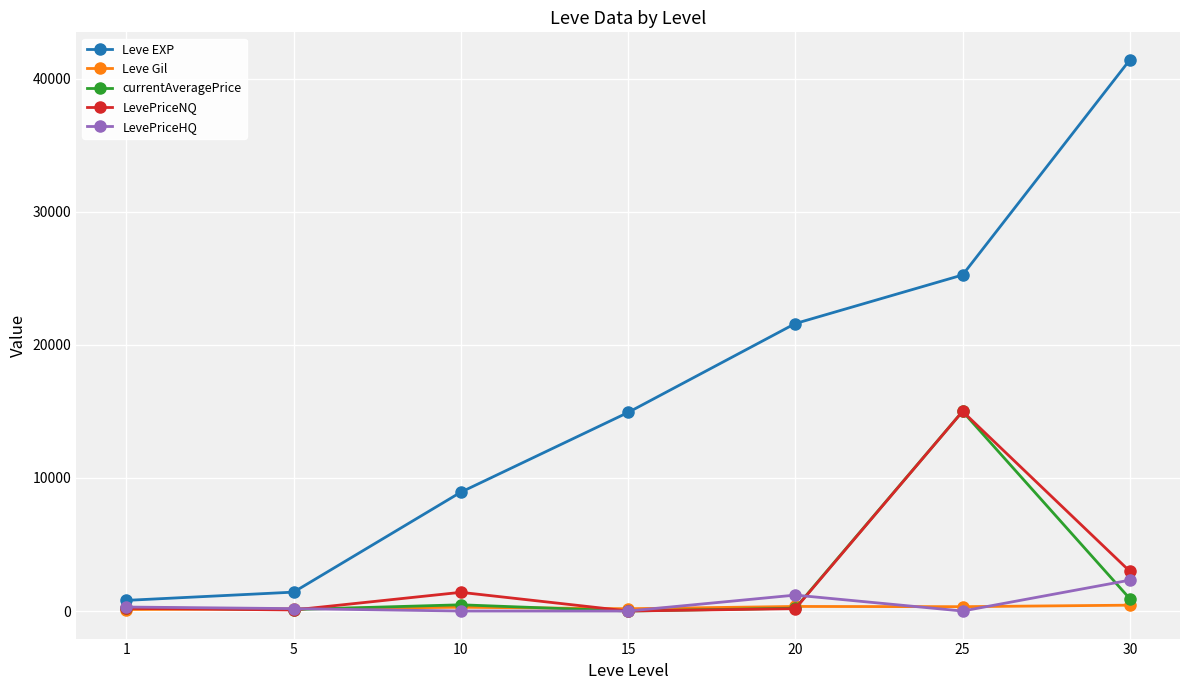

Is the value of LevePriceHQ at 20 greater than the value of currentAveragePrice at 5?

Yes